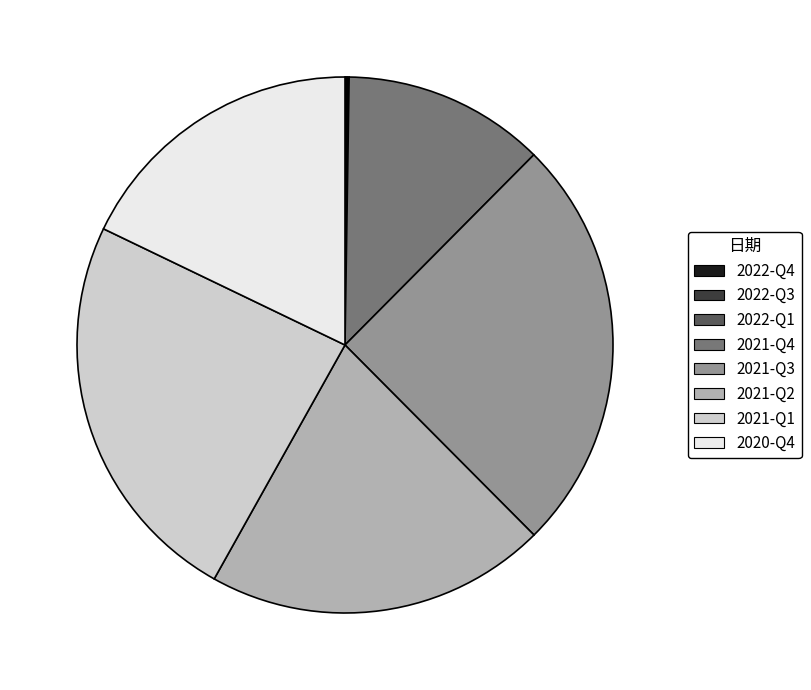

Which has a higher value, 2021-Q2 or 2021-Q1?

2021-Q1